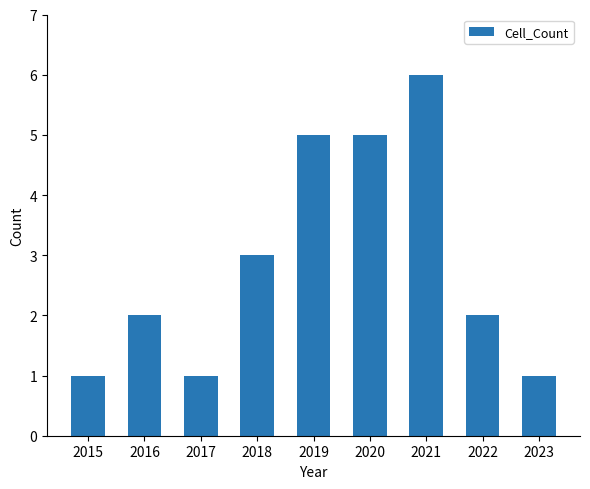

What is the sum of the values at 2020 and 2016?

7